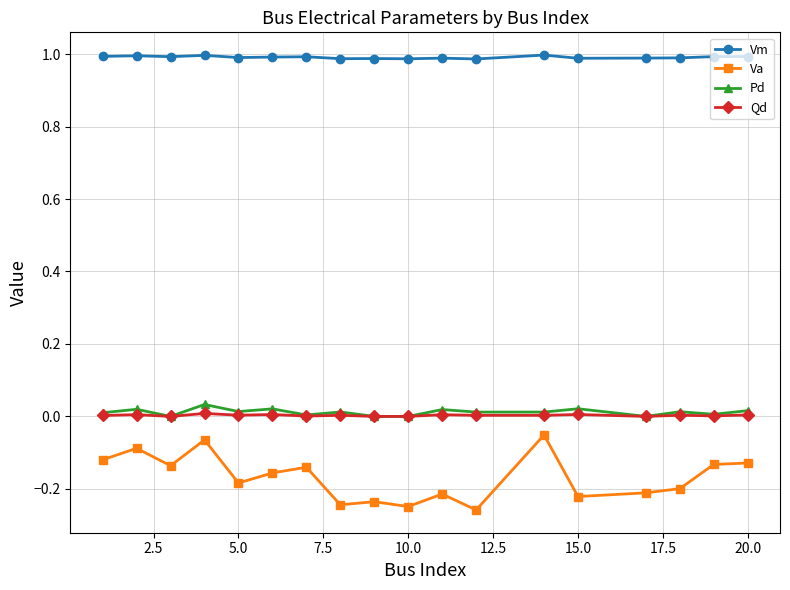

What is the lowest value of the Vm series?

1.0